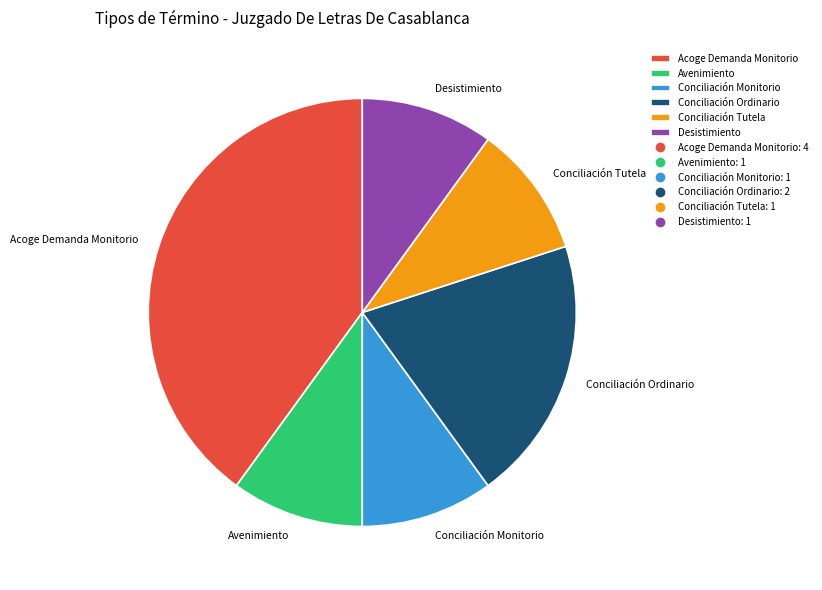

Does any single category account for the majority?

No